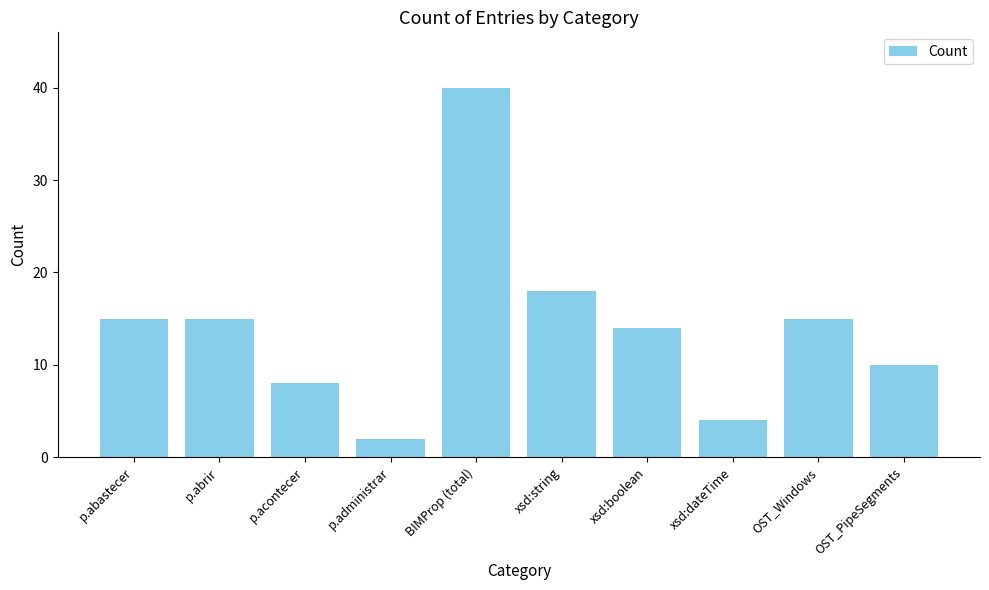

Reading left to right, extract all data points from this chart.

15	15	8	2	40	18	14	4	15	10